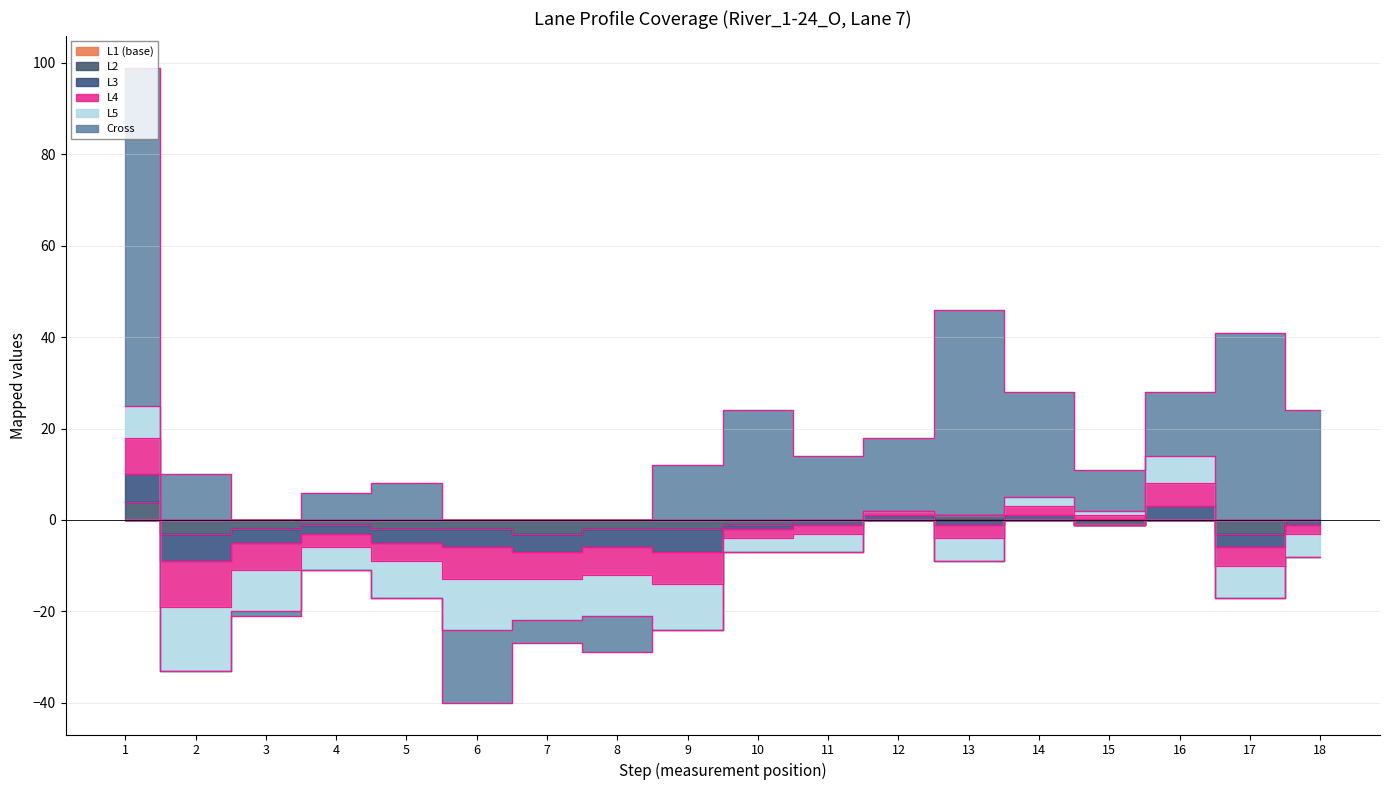

Which series has the widest spread of values?

Cross